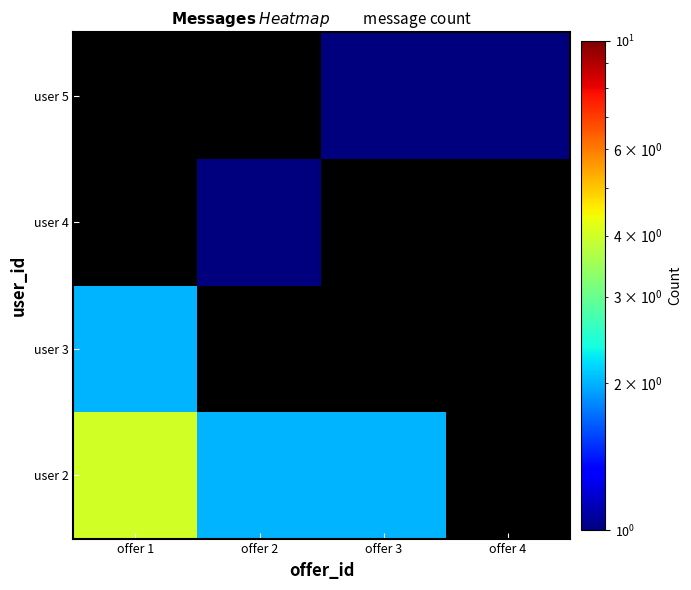

How many series are shown in this chart?

4